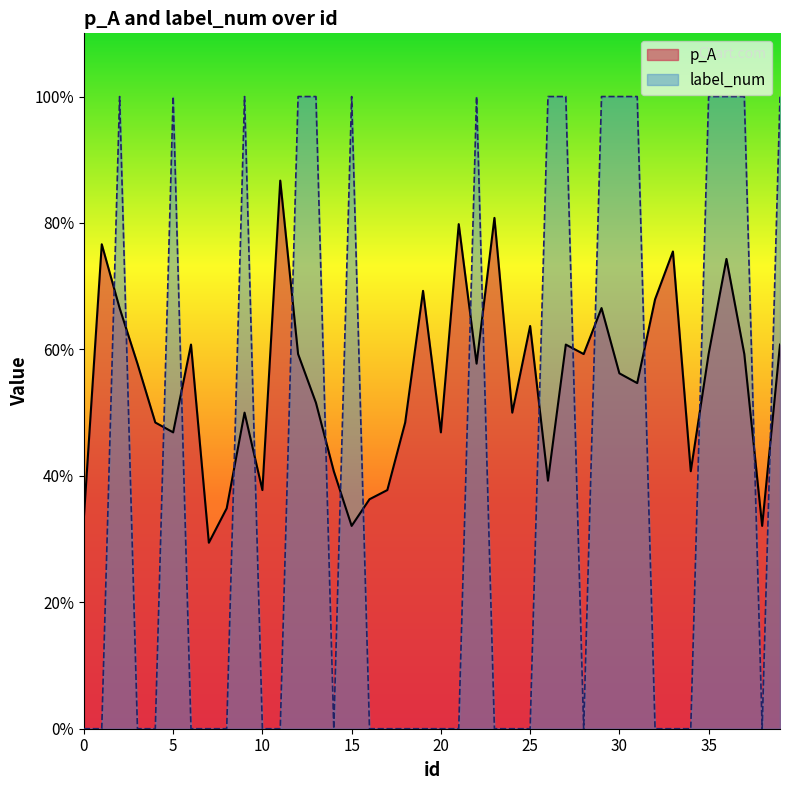

The value of p_A at 2 is 0.7. True or false?

True